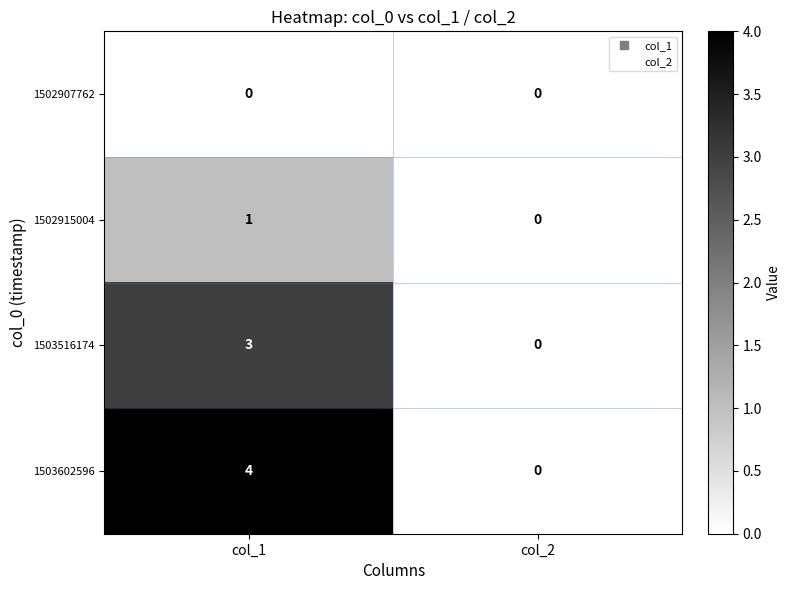

Rank the series by their maximum value, from highest to lowest.

1503602596, 1503516174, 1502915004, 1502907762